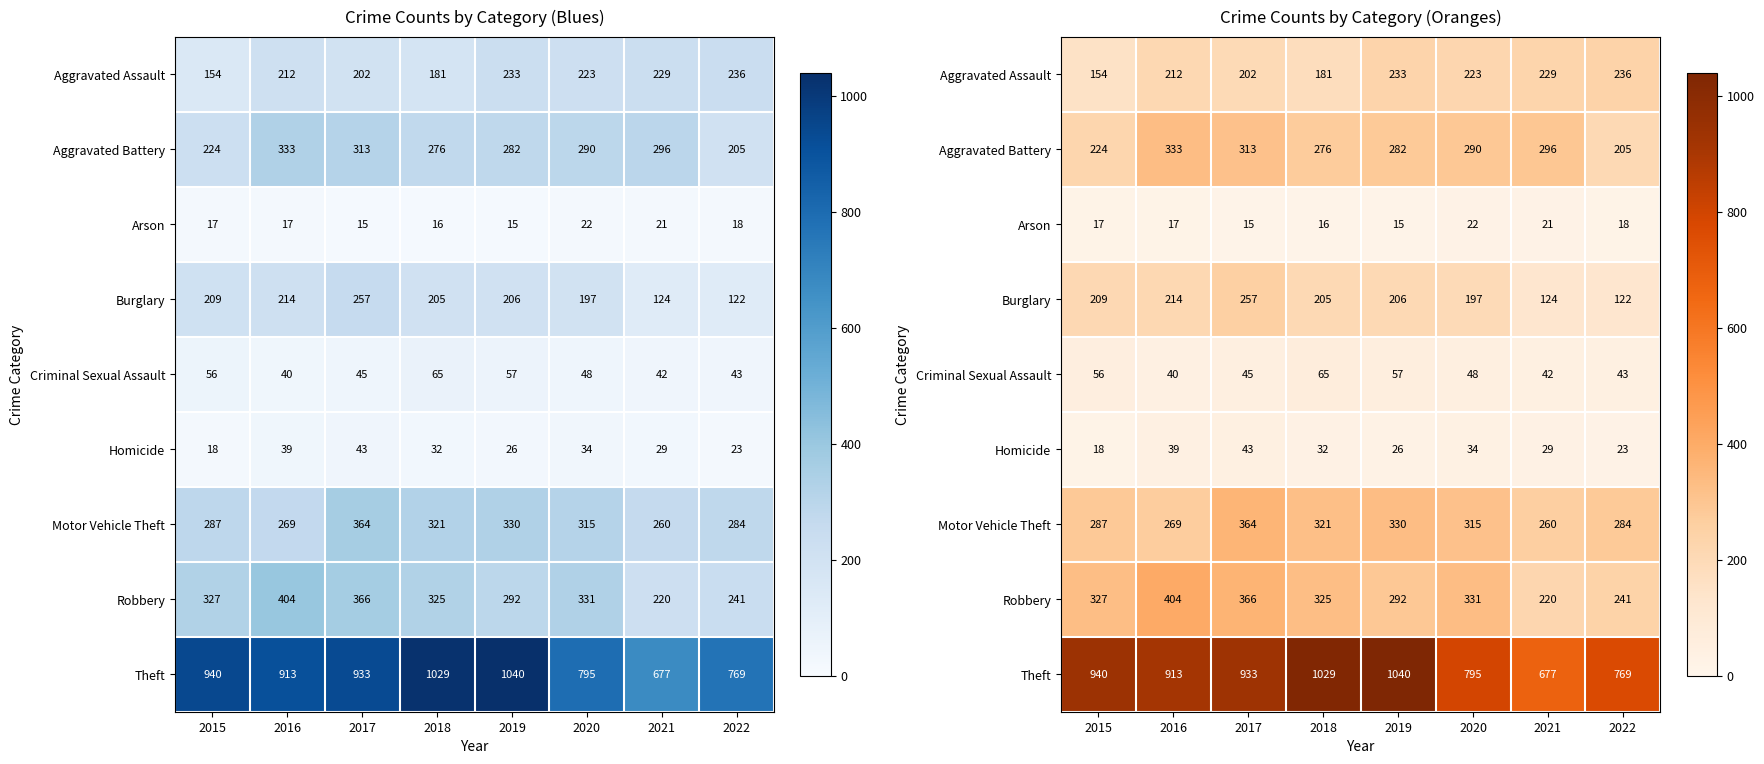

At how many categories does at least one series exceed 914?

4